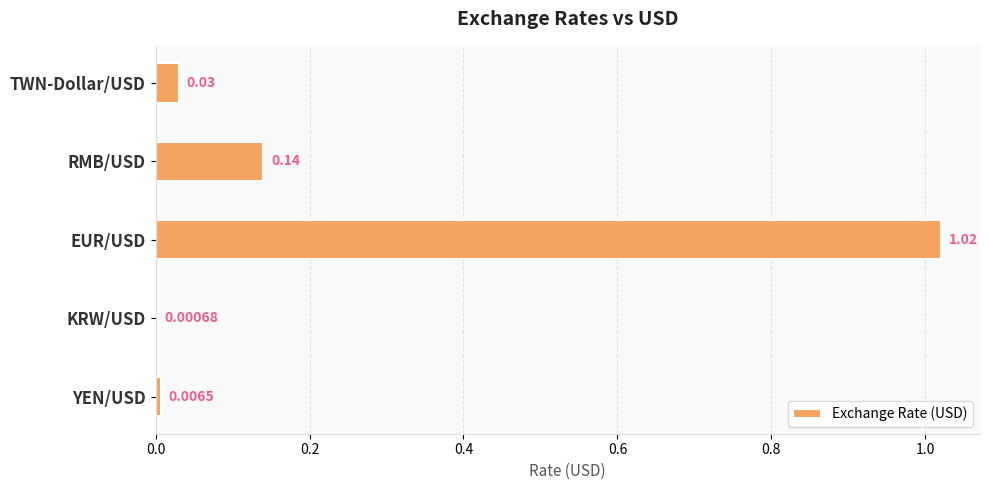

Which has a higher value, YEN/USD or RMB/USD?

RMB/USD